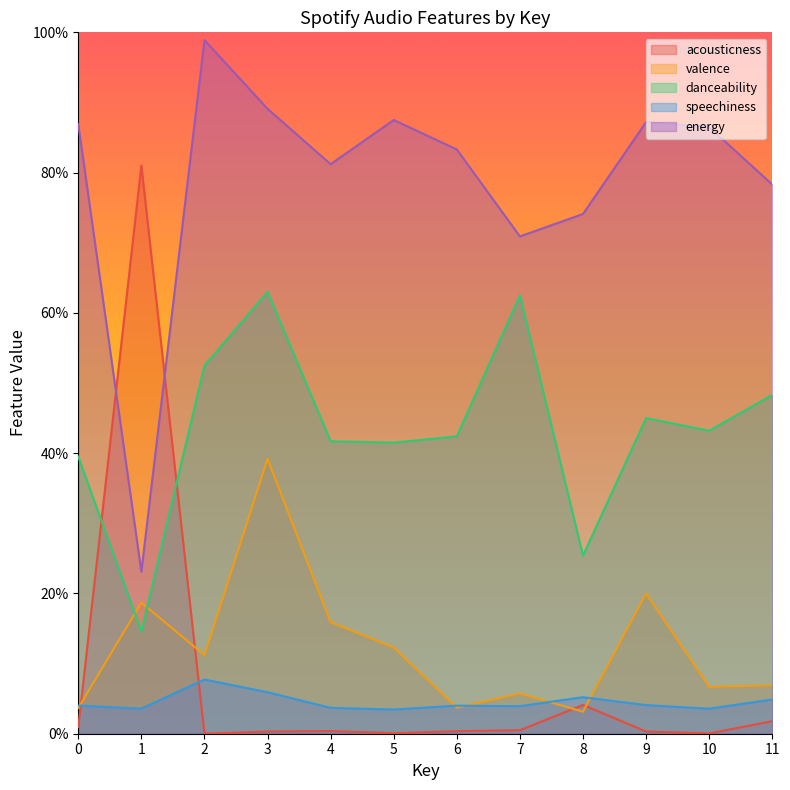

Between 9 and 5, which is larger?

9